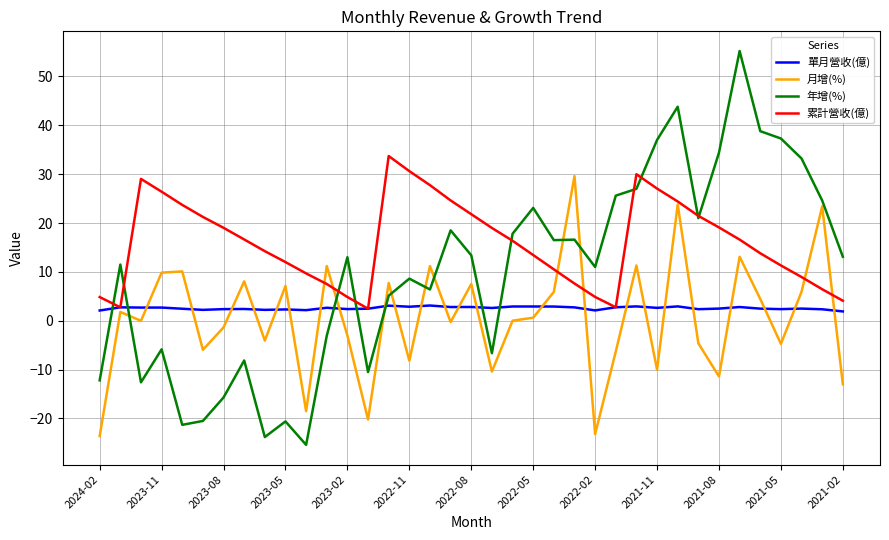

List the series in order of their peak value, highest first.

年增(%), 累計營收(億), 月增(%), 單月營收(億)